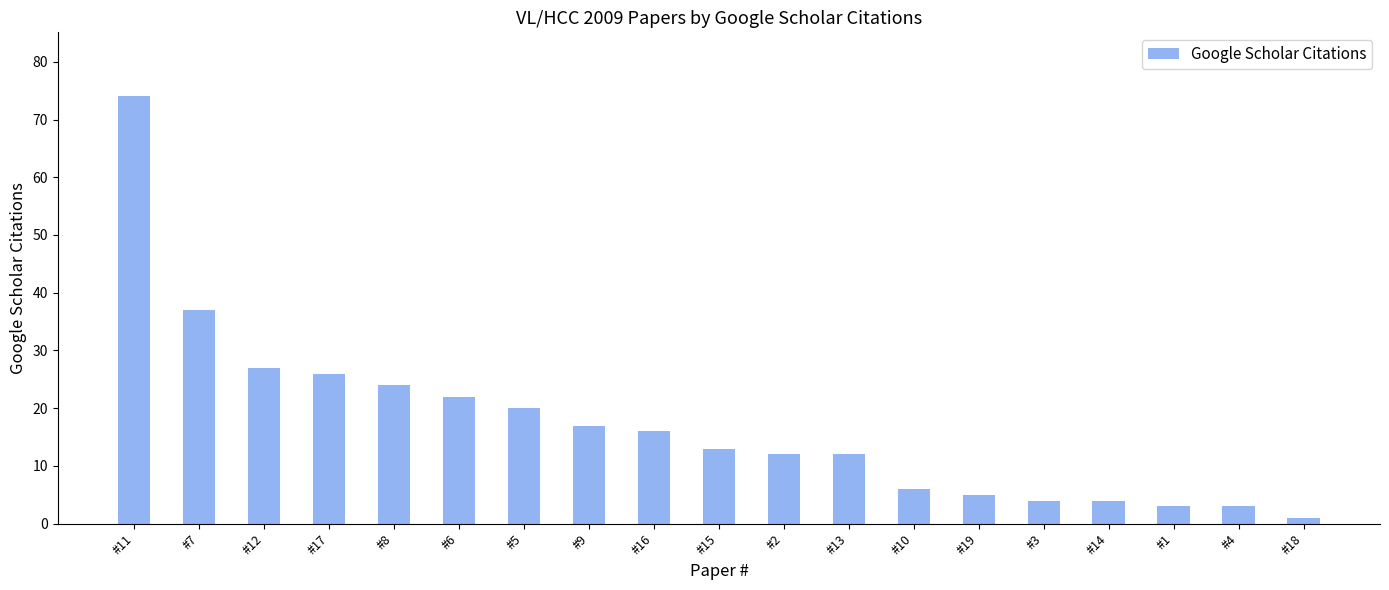

The chart shows a value of 24 at #8. True or false?

True